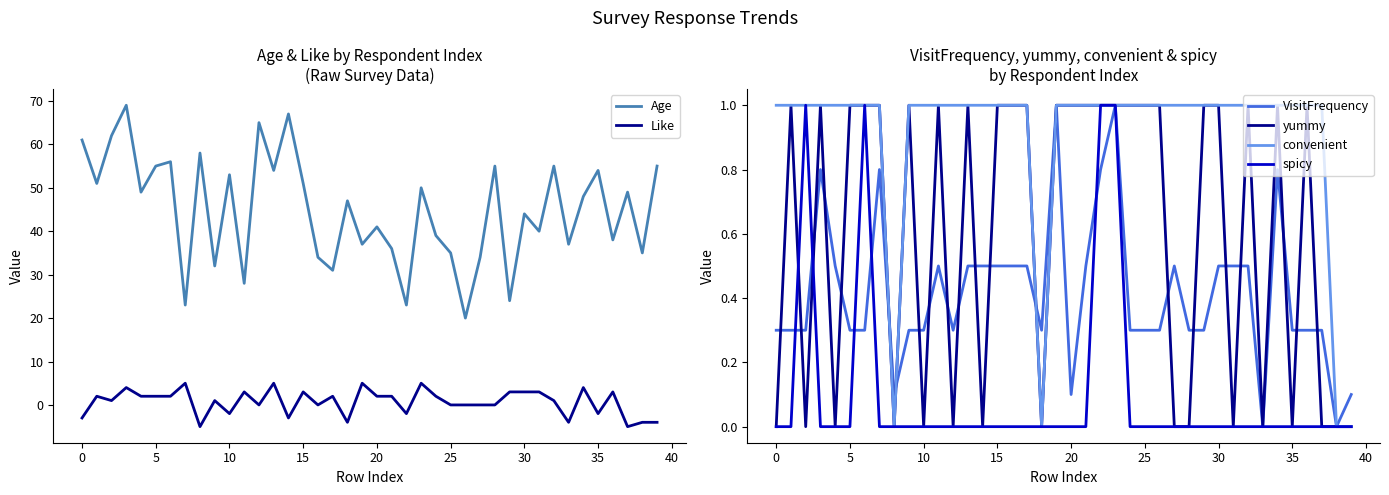

Is it true that spicy equals 0.0 at 26?

True